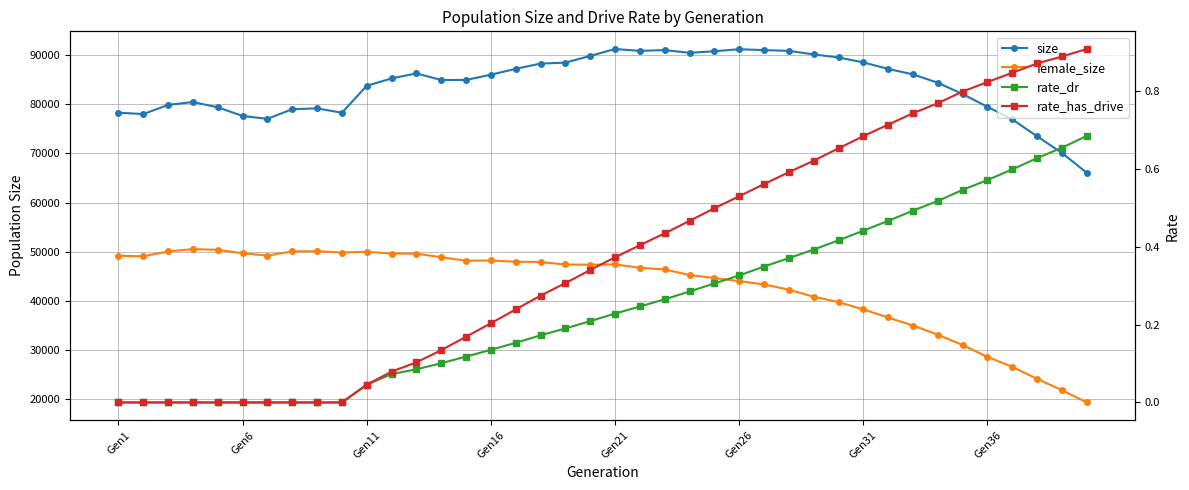

Which series has the largest total across all categories?

size